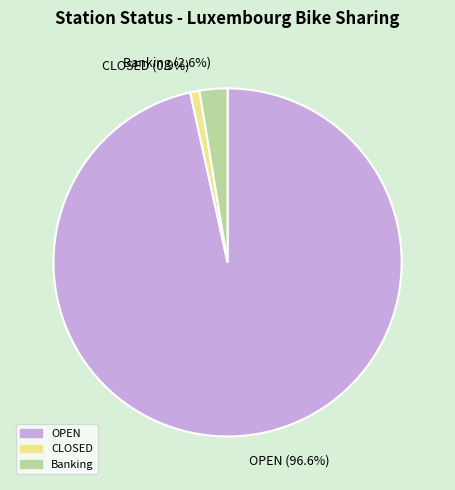

Combined, what portion of the pie is CLOSED (0.9%) and OPEN (96.6%)?

97.4%